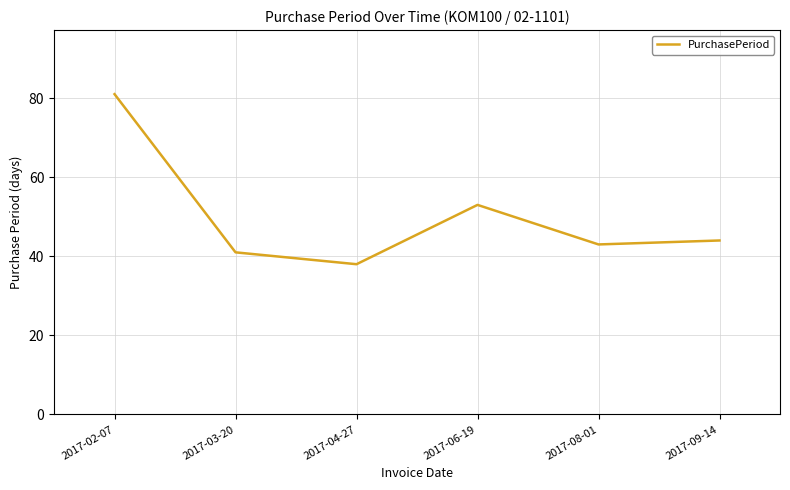

What is the approximate value at 2017-02-07, to the nearest 10?

80